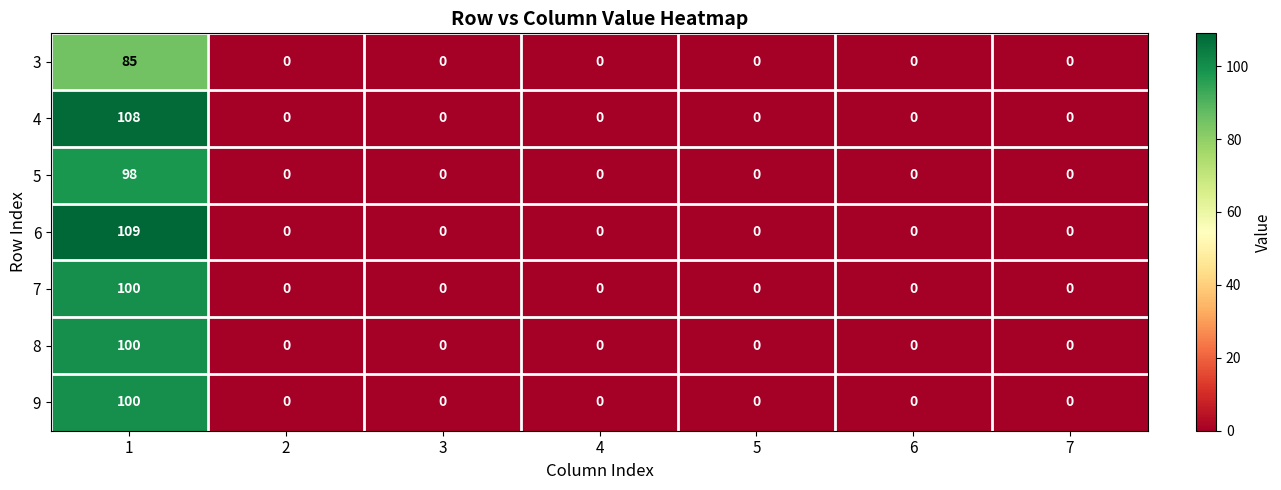

What is the highest value of the 3 series?

85